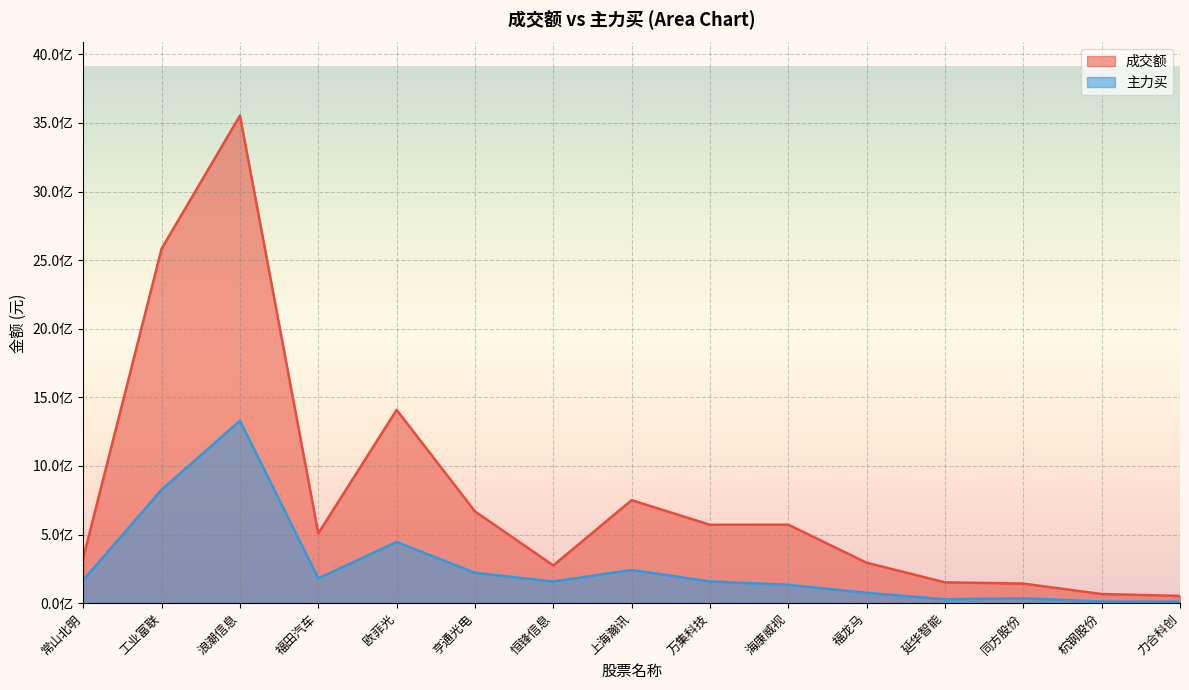

The 主力买 series shows 96515095 at 恒锋信息. True or false?

False